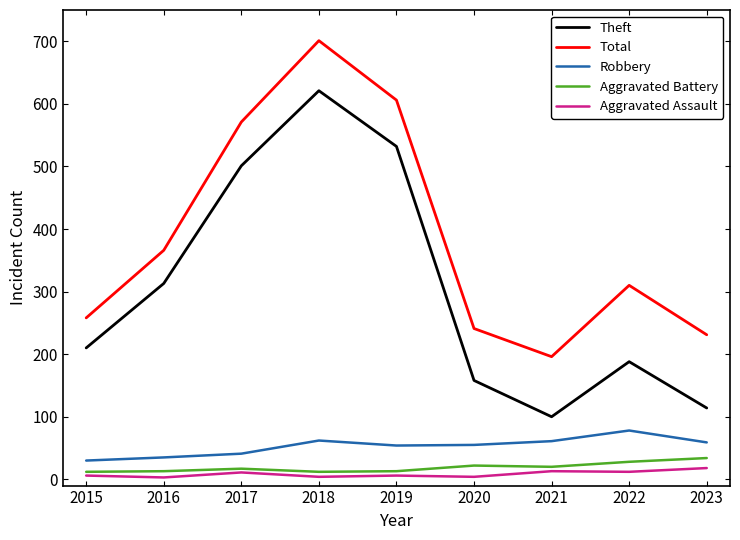

What is the difference between the maximum and second lowest values in the Robbery series?

43